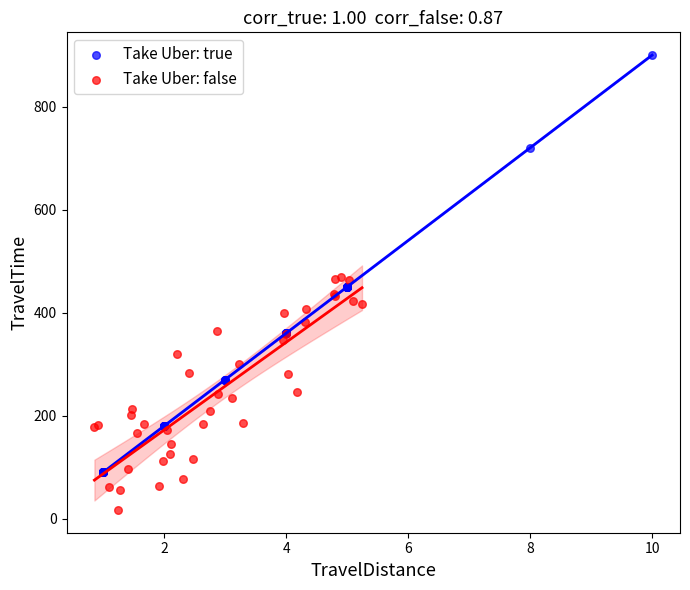

Which series contains the lowest Y value?

Take Uber: false